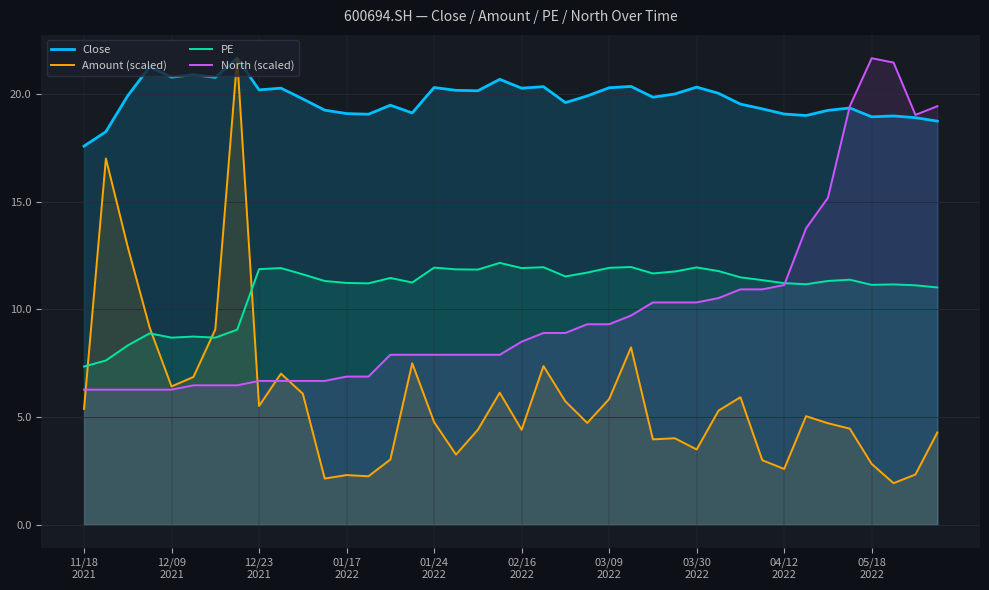

How many times do PE and North (scaled) cross each other?

1